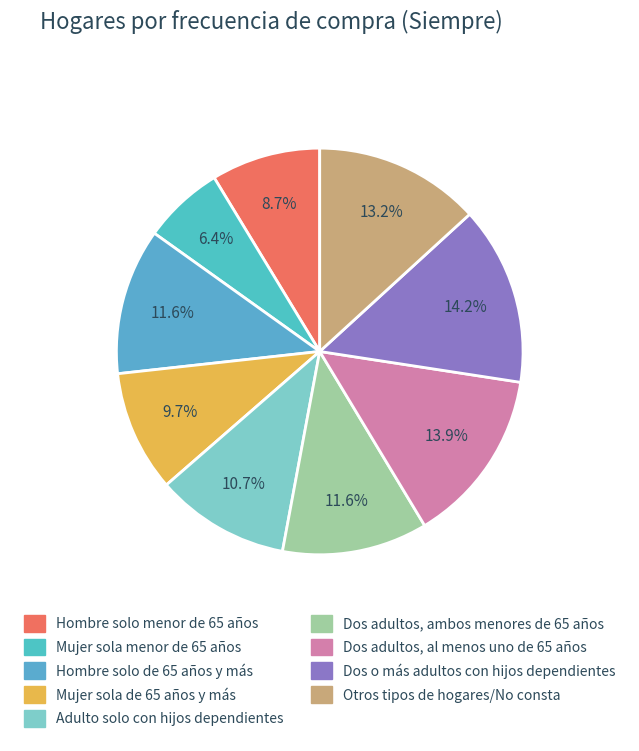

Rank the categories by value from lowest to highest.

Mujer sola menor de 65 años, Hombre solo menor de 65 años, Mujer sola de 65 años y más, Adulto solo con hijos dependientes, Dos adultos, ambos menores de 65 años, Hombre solo de 65 años y más, Otros tipos de hogares/No consta, Dos adultos, al menos uno de 65 años, Dos o más adultos con hijos dependientes